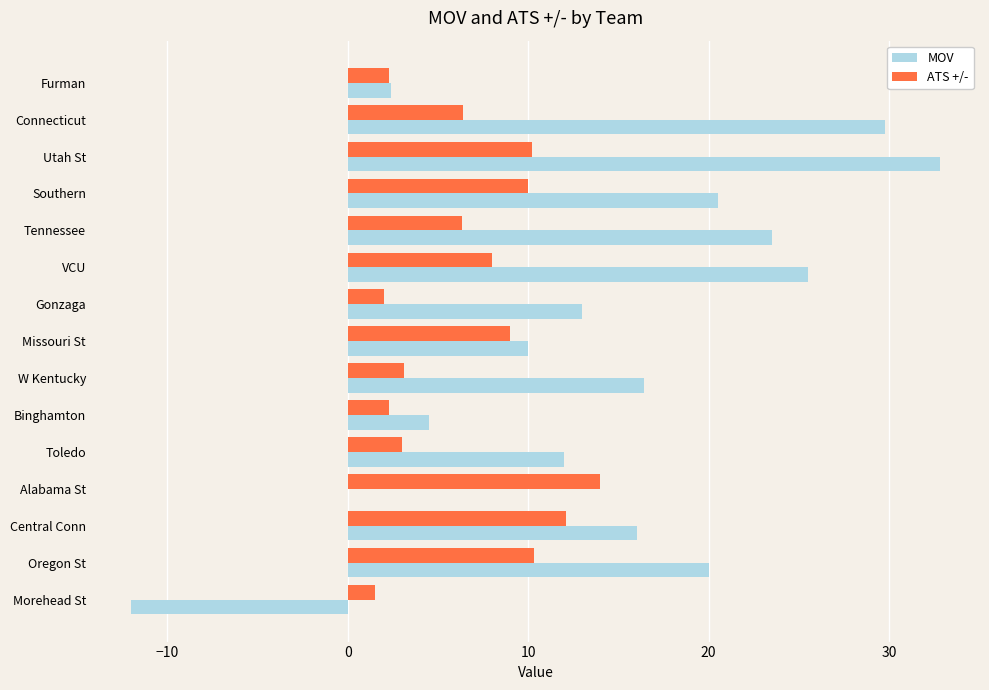

The value of ATS +/- at Missouri St is 13.6. True or false?

False